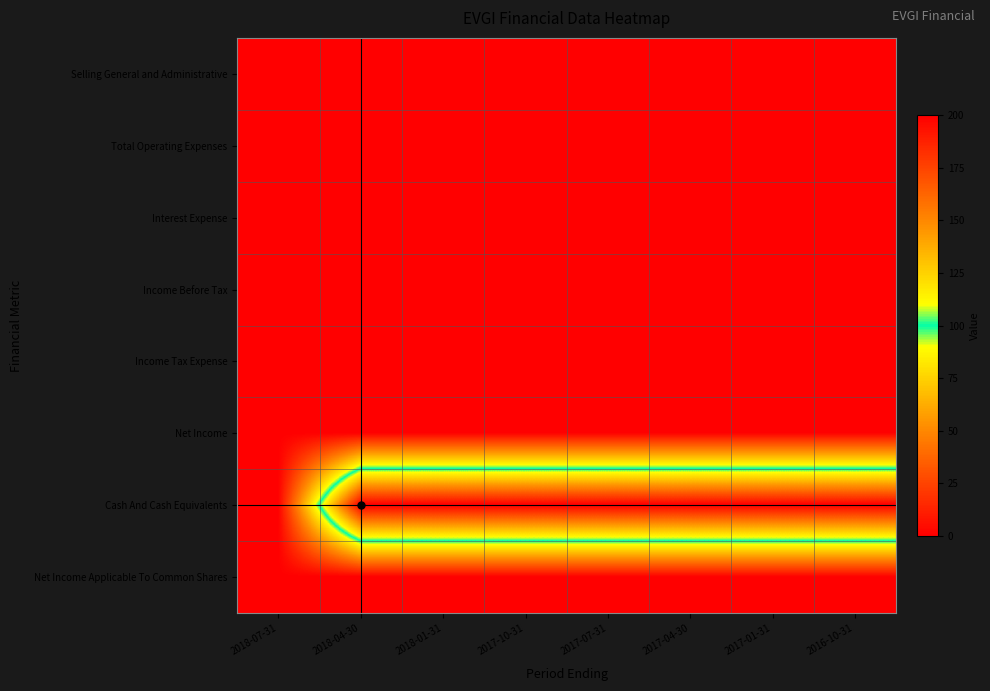

At which category does the chart reach its peak across all series?

2018-04-30